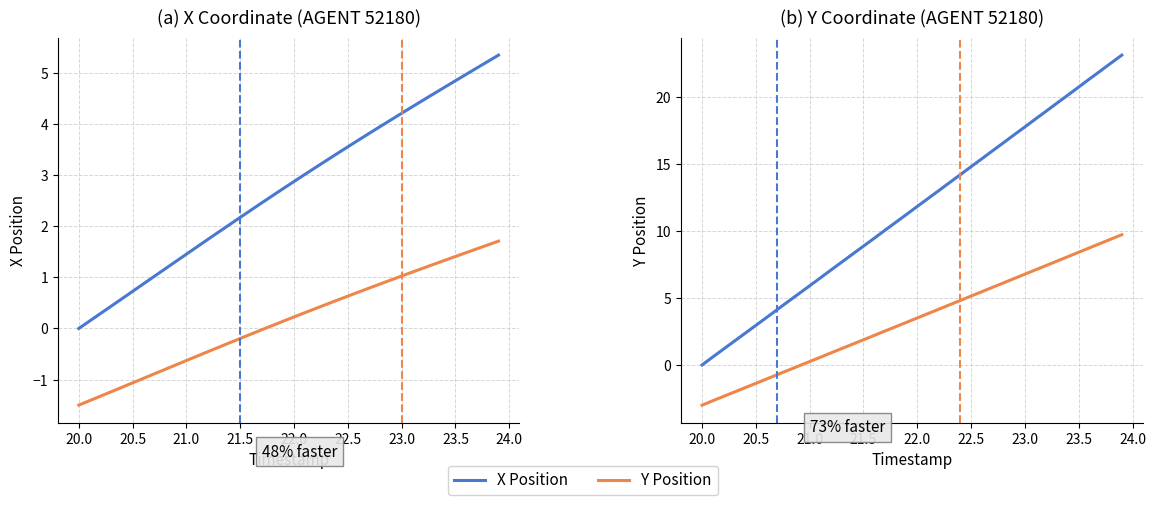

What is the value of the Y Position (smoothed) point at the 11th from the left?

0.3